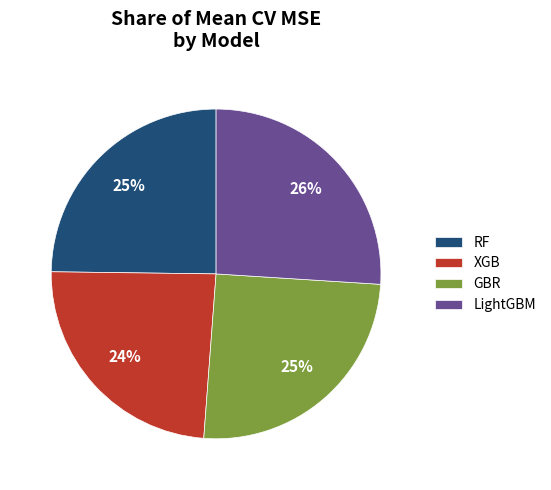

How many slices are in this pie chart?

4